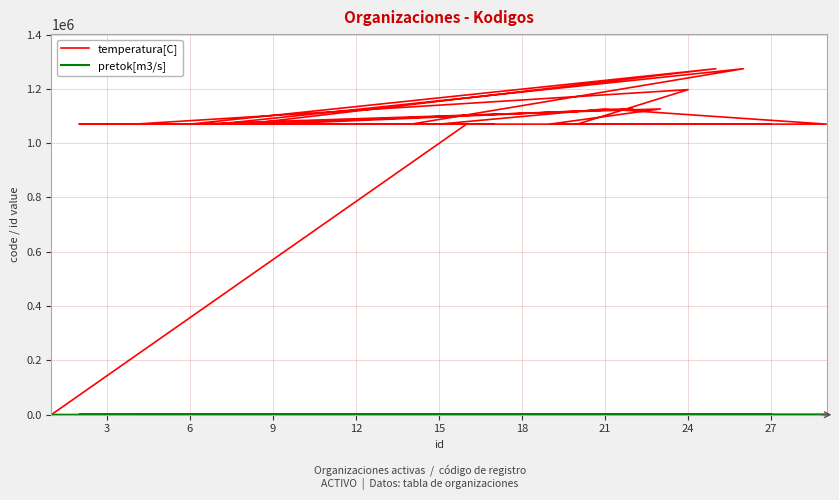

How many series are shown in this chart?

2